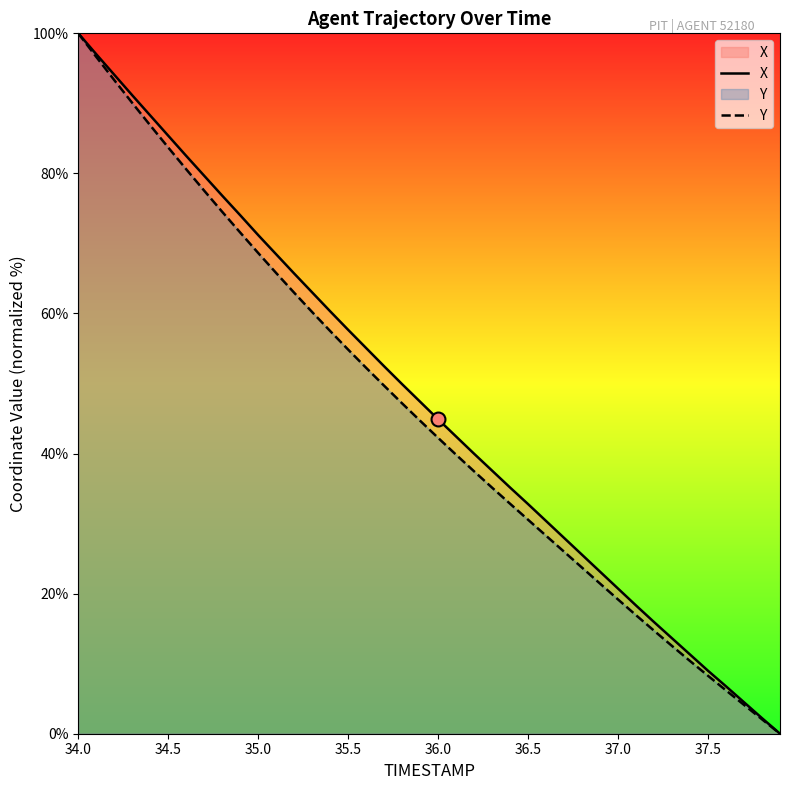

Which category has the highest value in the Y series?

34.0